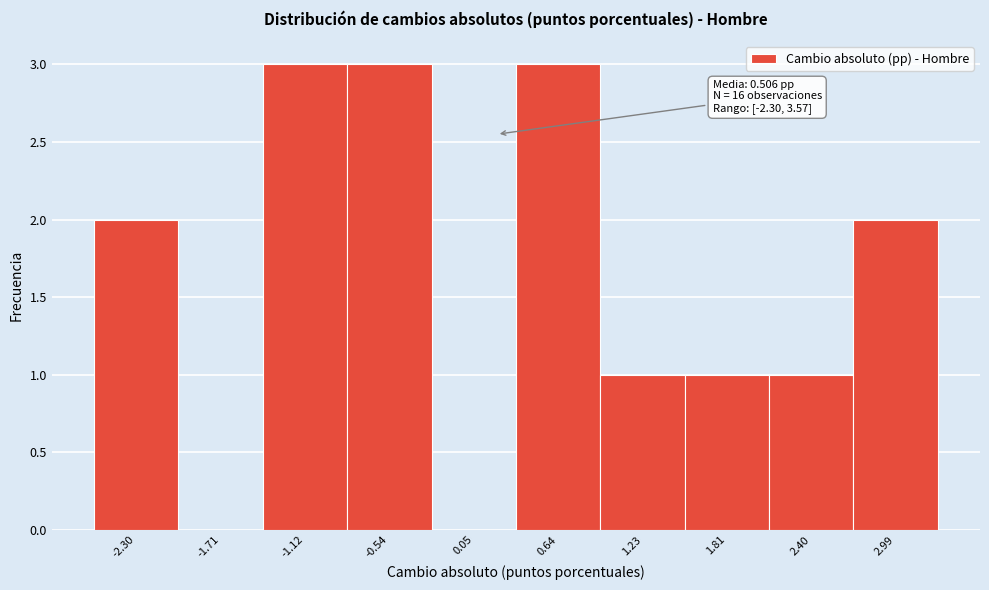

Reading right to left, transcribe all the data shown in this chart.

2.99=2	2.40=1	1.81=1	1.23=1	0.64=3	0.05=0	-0.54=3	-1.12=3	-1.71=0	-2.30=2